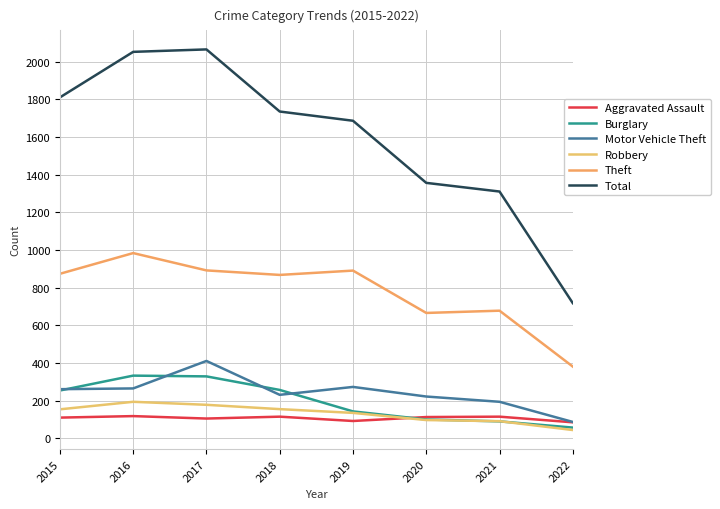

What is the lowest value of the Total series?

718